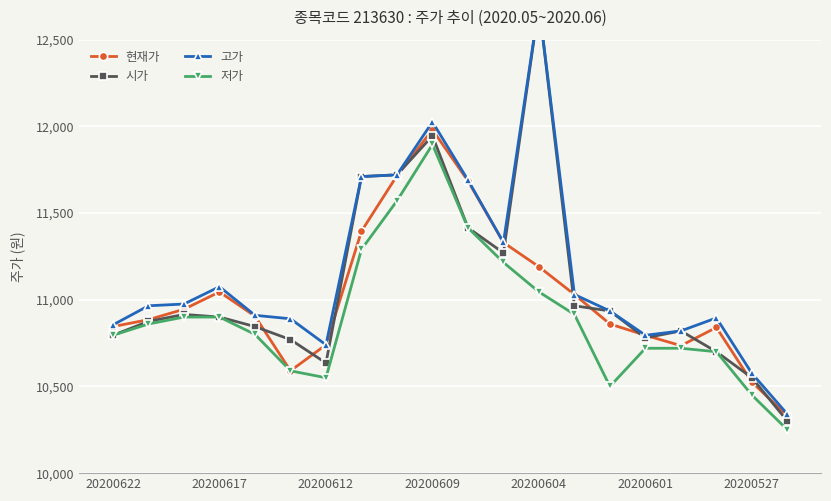

How many interior local peaks does the 현재가 series have?

3